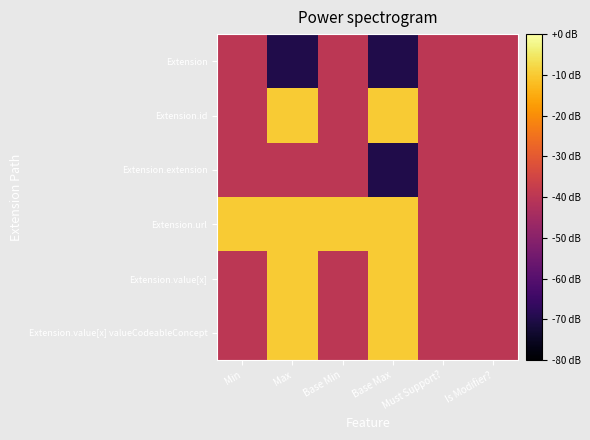

Reading left to right, list all the values displayed in this chart.

Extension: Min=-40	Max=-70	Base Min=-40	Base Max=-70	Must Support?=-40	Is Modifier?=-40
Extension.id: Min=-40	Max=-10	Base Min=-40	Base Max=-10	Must Support?=-40	Is Modifier?=-40
Extension.extension: Min=-40	Max=-40	Base Min=-40	Base Max=-70	Must Support?=-40	Is Modifier?=-40
Extension.url: Min=-10	Max=-10	Base Min=-10	Base Max=-10	Must Support?=-40	Is Modifier?=-40
Extension.value[x]: Min=-40	Max=-10	Base Min=-40	Base Max=-10	Must Support?=-40	Is Modifier?=-40
Extension.value[x] valueCodeableConcept: Min=-40	Max=-10	Base Min=-40	Base Max=-10	Must Support?=-40	Is Modifier?=-40